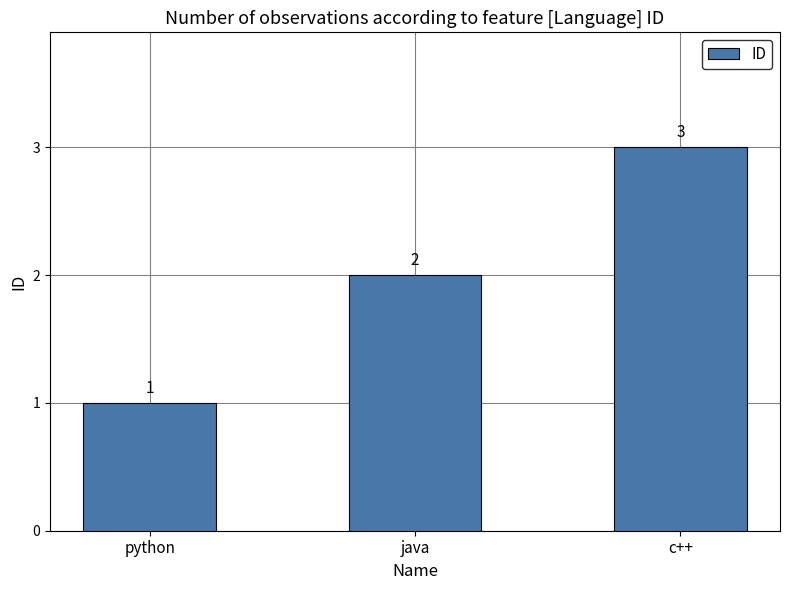

What is the value of the 2nd bar from the left?

2